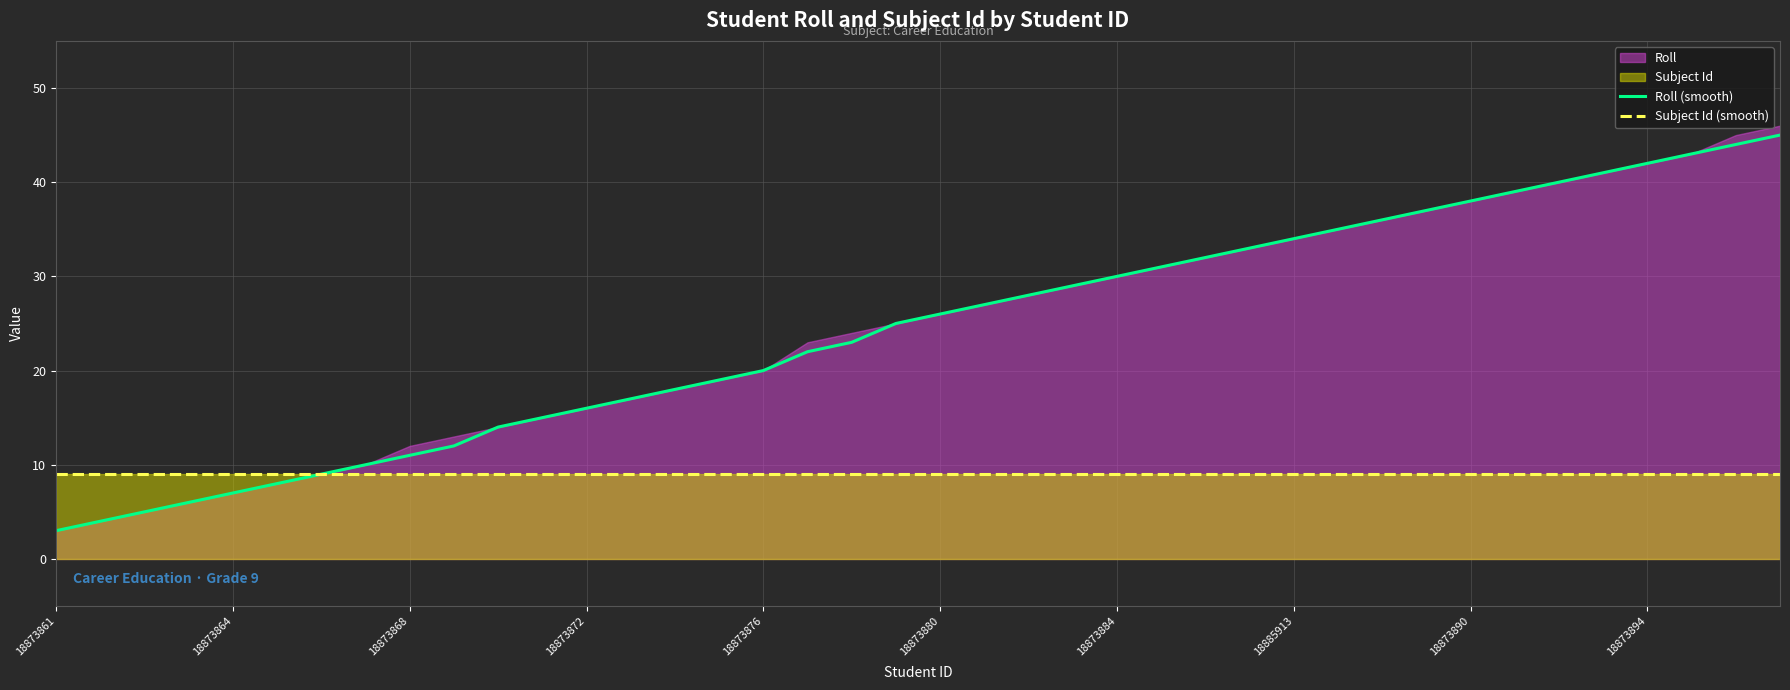

Reading left to right, what are all the values shown in this chart?

Roll (smooth): 3	4	5	6	7	8	9	10	11	12	14	15	16	17	18	19	20	22	23	25	26	27	28	29	30	31	32	33	34	35	36	37	38	39	40	41	42	43	44	45
Subject Id (smooth): 9	9	9	9	9	9	9	9	9	9	9	9	9	9	9	9	9	9	9	9	9	9	9	9	9	9	9	9	9	9	9	9	9	9	9	9	9	9	9	9